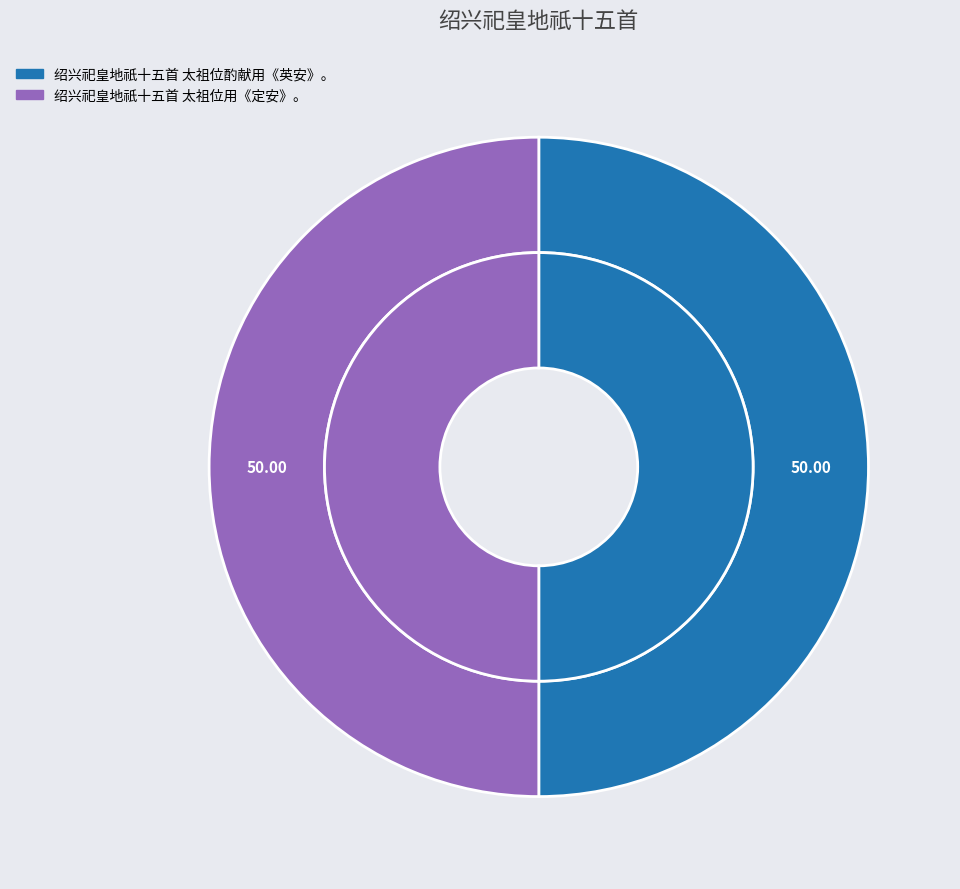

True or false: 绍兴祀皇地祇十五首 太祖位用《定安》。 accounts for 41% of the total.

False